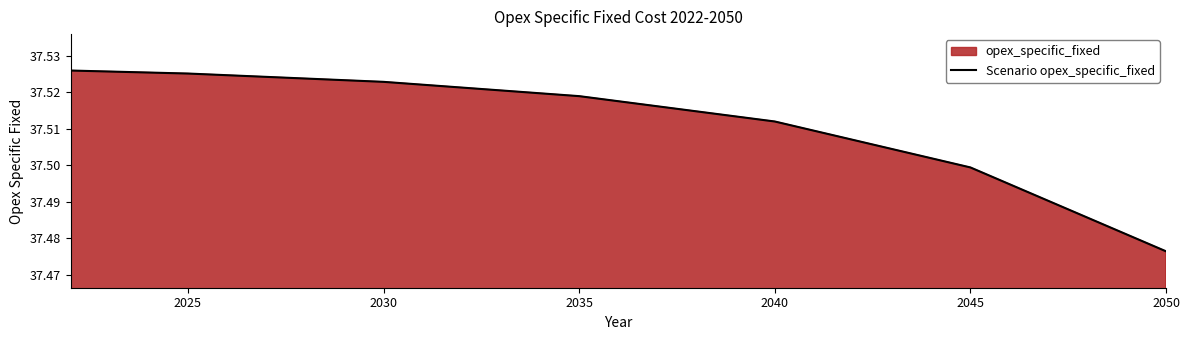

Which label corresponds to the smallest value in the chart?

2050